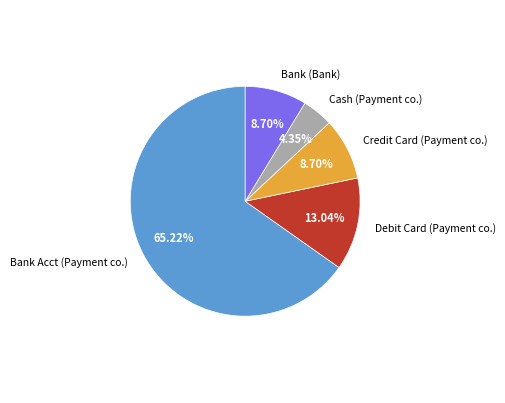

Which category has the biggest portion of the pie?

Bank Acct (Payment co.)